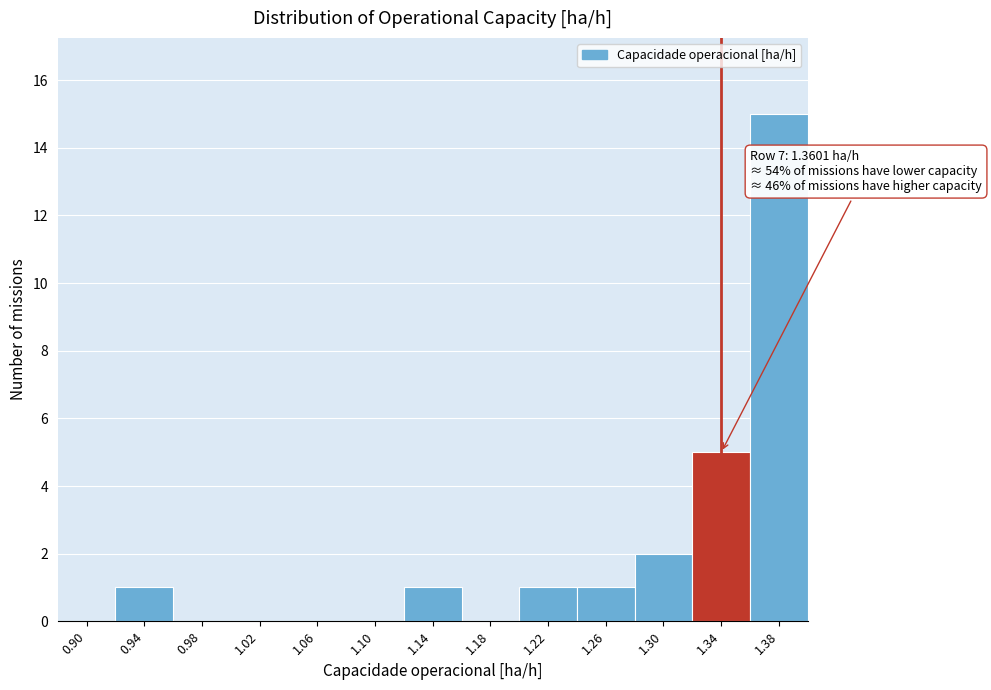

Reading left to right, extract all data points from this chart.

0.90=0	0.94=1	0.98=0	1.02=0	1.06=0	1.10=0	1.14=1	1.18=0	1.22=1	1.26=1	1.30=2	1.34=5	1.38=15